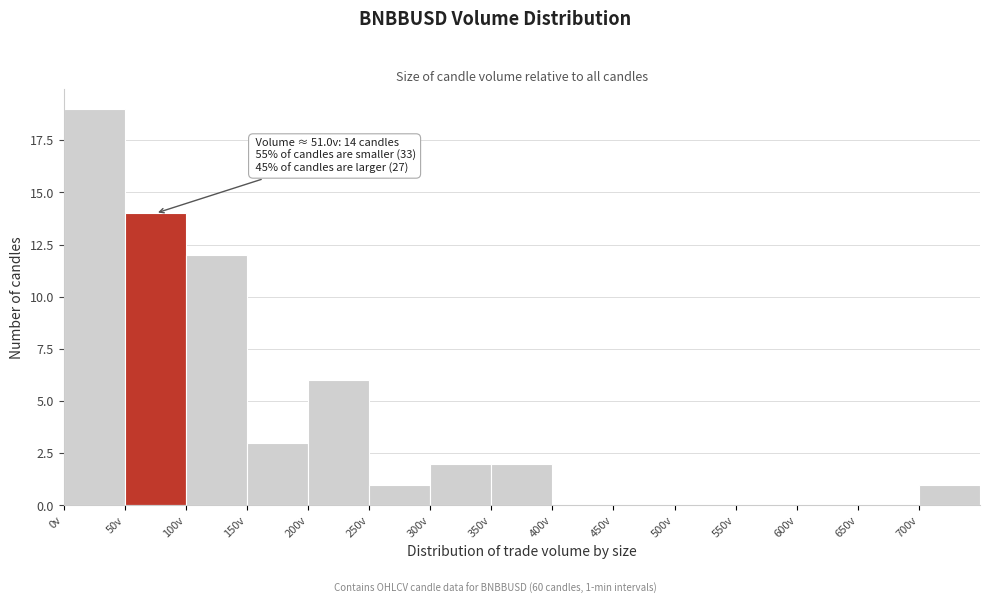

Over which range of the x-axis is the bar tallest?

0 to 50